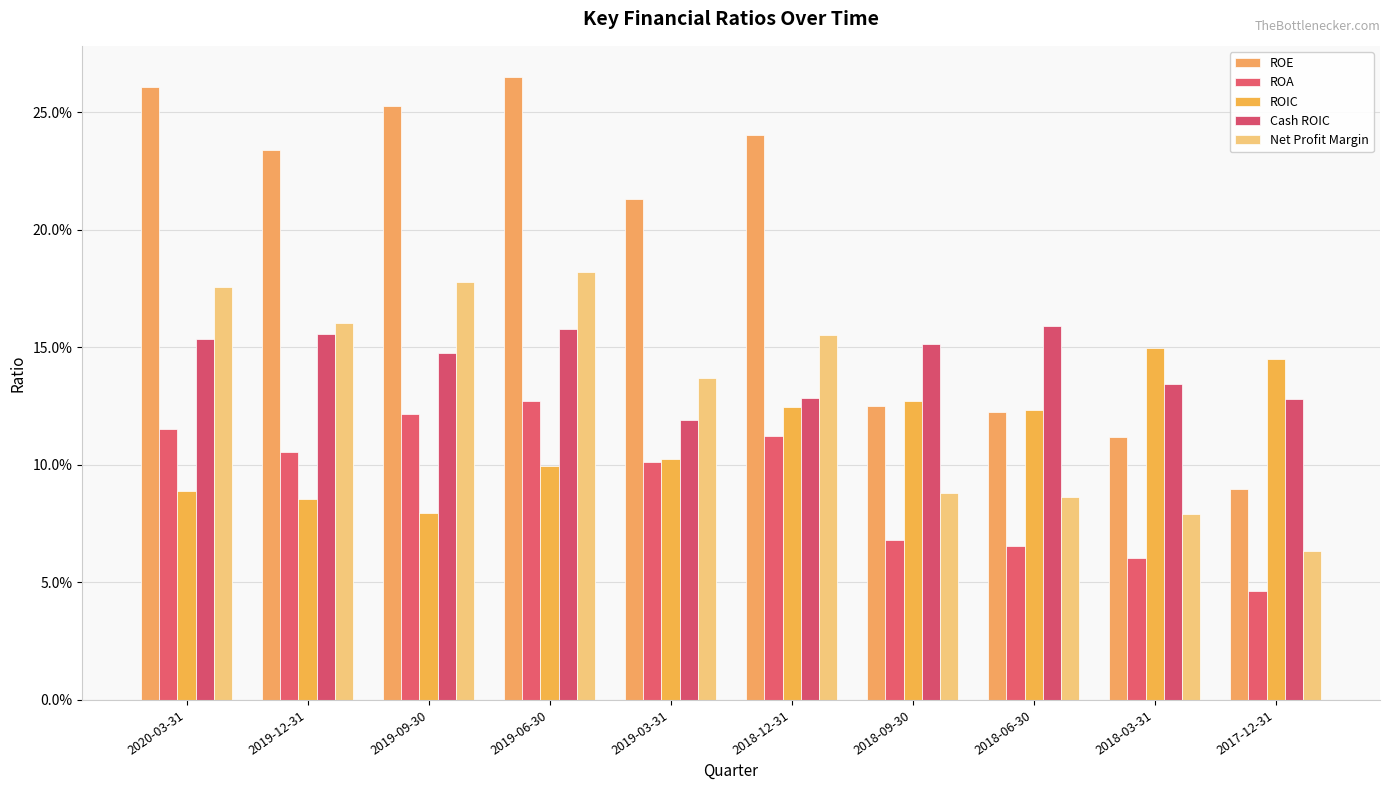

What is the difference between the maximum and minimum values in the Cash ROIC series?

4.0